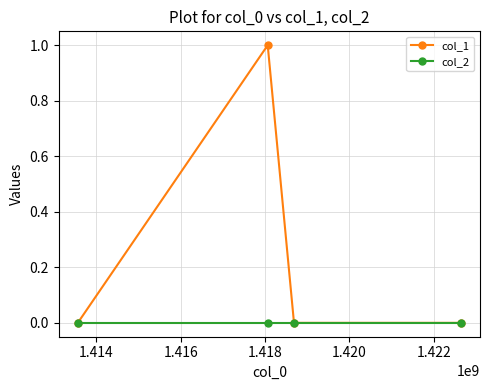

Rank the series by their maximum value, from lowest to highest.

col_2, col_1